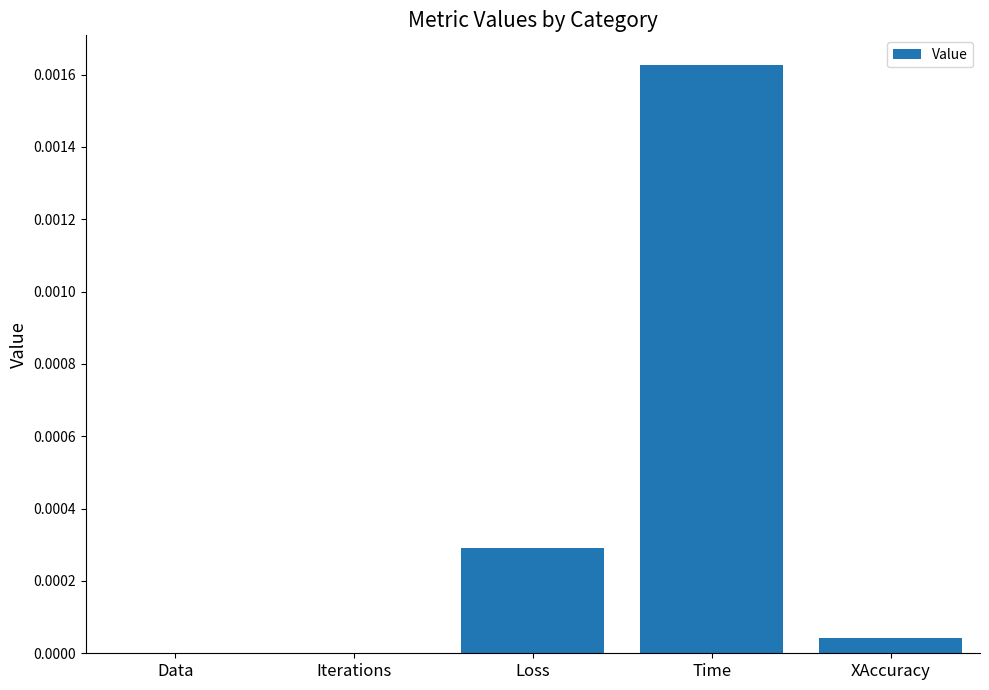

The value at Iterations is 0.0. True or false?

True